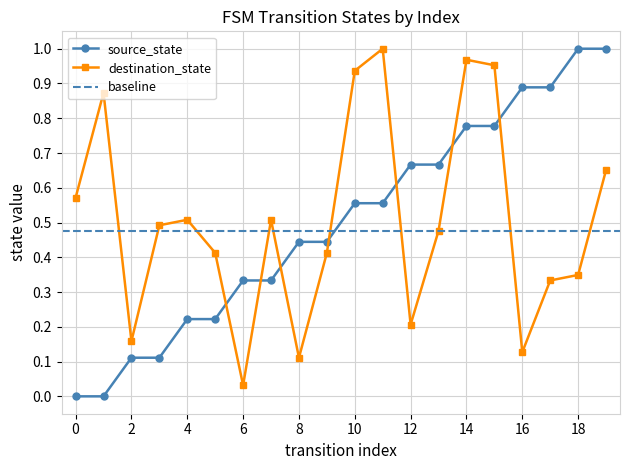

Reading left to right, transcribe all the data shown in this chart.

source_state: 0.0	0.0	0.1	0.1	0.2	0.2	0.3	0.3	0.4	0.4	0.6	0.6	0.7	0.7	0.8	0.8	0.9	0.9	1.0	1.0
destination_state: 0.6	0.9	0.2	0.5	0.5	0.4	0.0	0.5	0.1	0.4	0.9	1.0	0.2	0.5	1.0	1.0	0.1	0.3	0.3	0.7